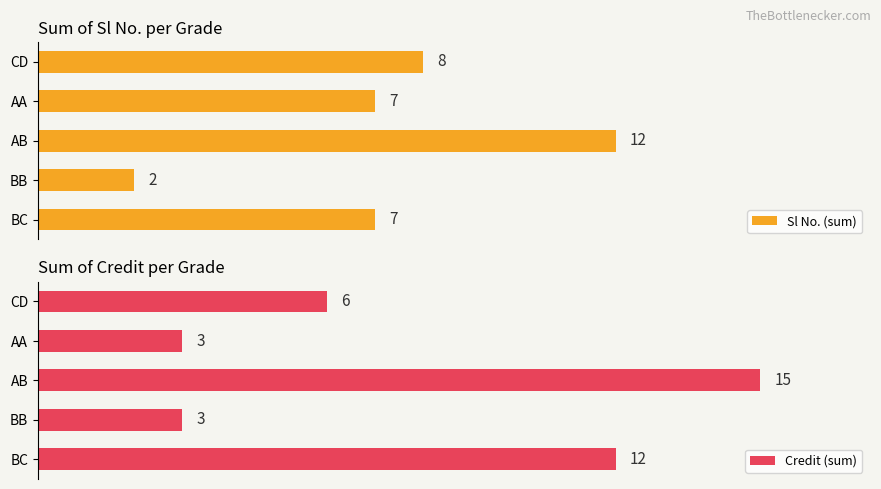

Reading left to right, transcribe all the data shown in this chart.

Sl No. (sum): 7	2	12	7	8
Credit (sum): 12	3	15	3	6